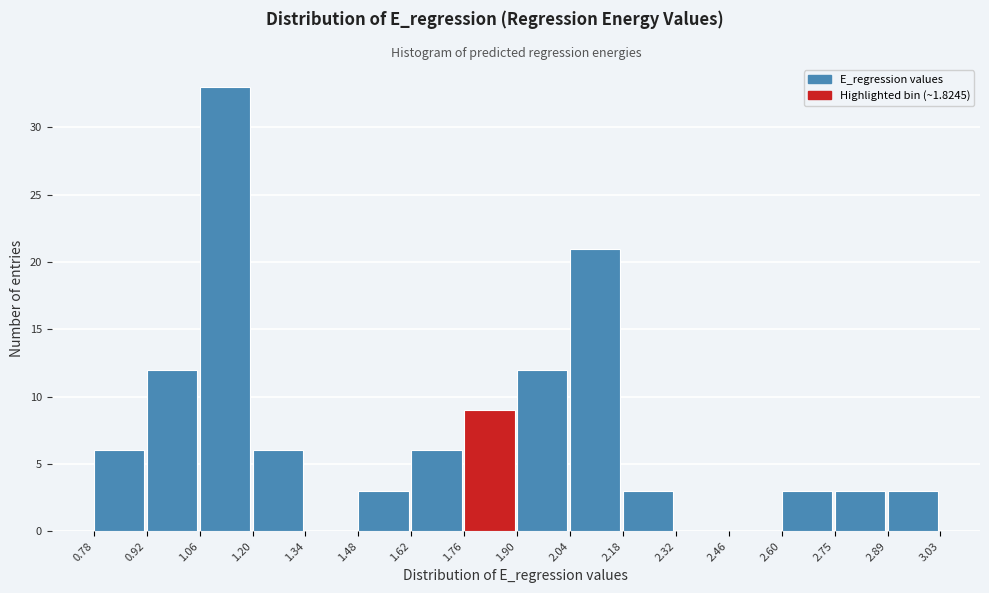

Reading left to right, list every bar in this chart as the range it spans on the x-axis followed by its height. The values are not printed on the chart, so give them approximately, as read against the axis.

0.78 to 0.92: 6
0.92 to 1.06: 12
1.06 to 1.20: 33
1.20 to 1.34: 6
1.34 to 1.48: 0
1.48 to 1.62: 3
1.62 to 1.76: 6
1.76 to 1.90: 9
1.90 to 2.04: 12
2.04 to 2.18: 21
2.18 to 2.32: 3
2.32 to 2.46: 0
2.46 to 2.60: 0
2.60 to 2.75: 3
2.75 to 2.89: 3
2.89 to 3.03: 3